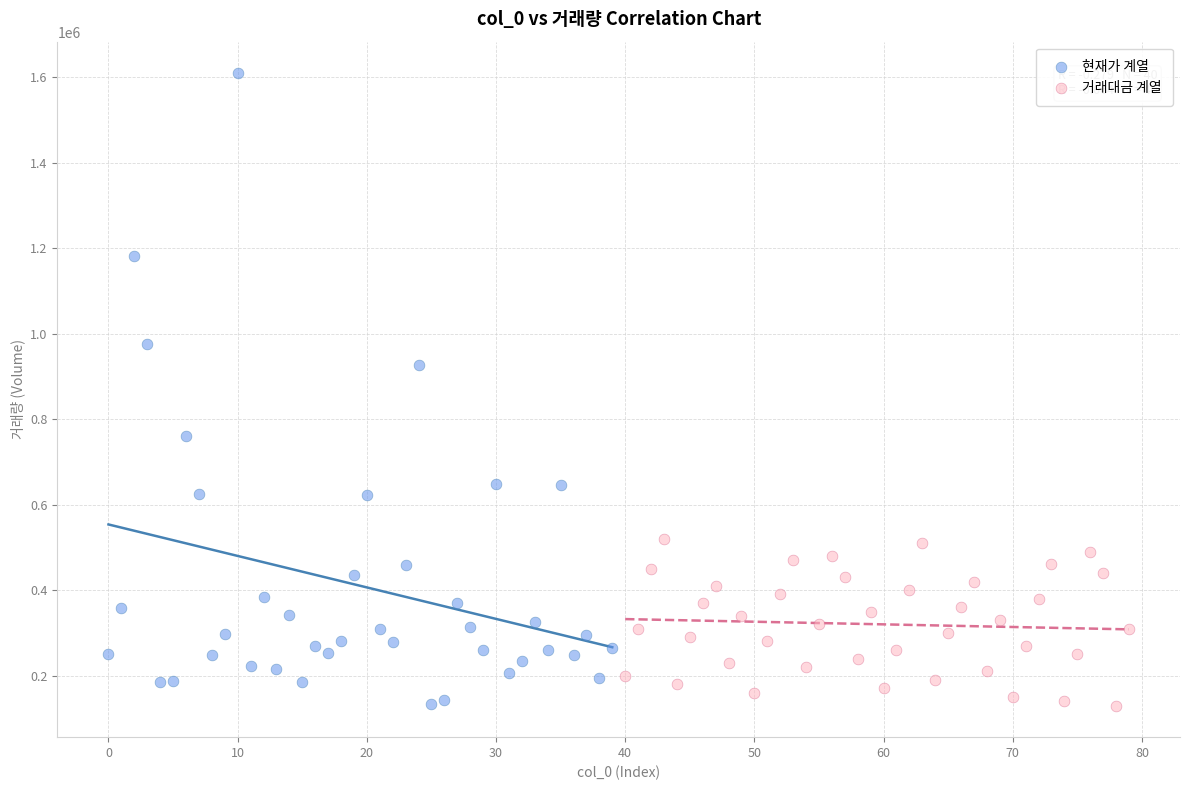

Which series has the largest Y range (max minus min)?

현재가 계열